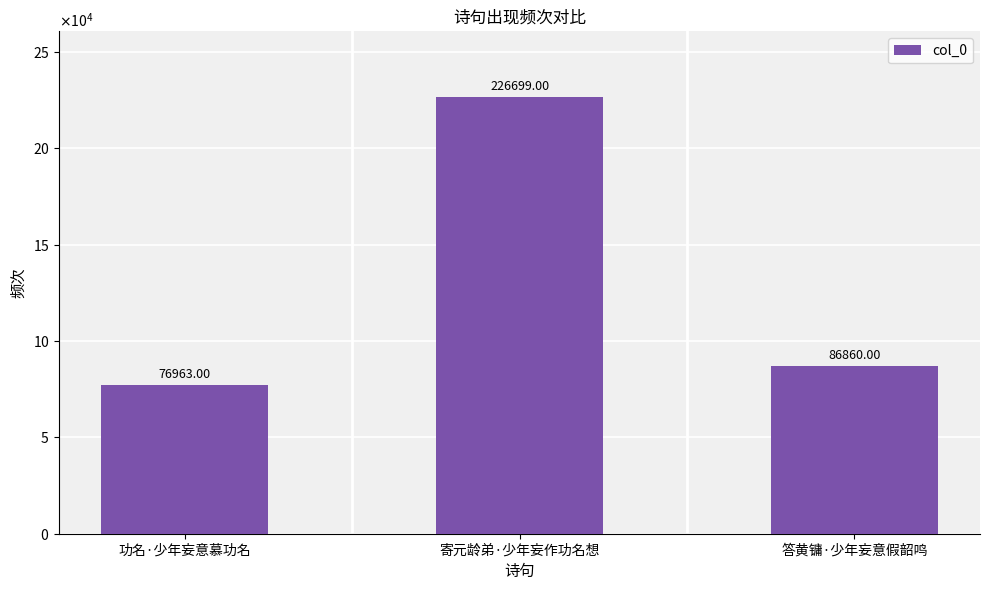

What is the greatest value displayed?

226699